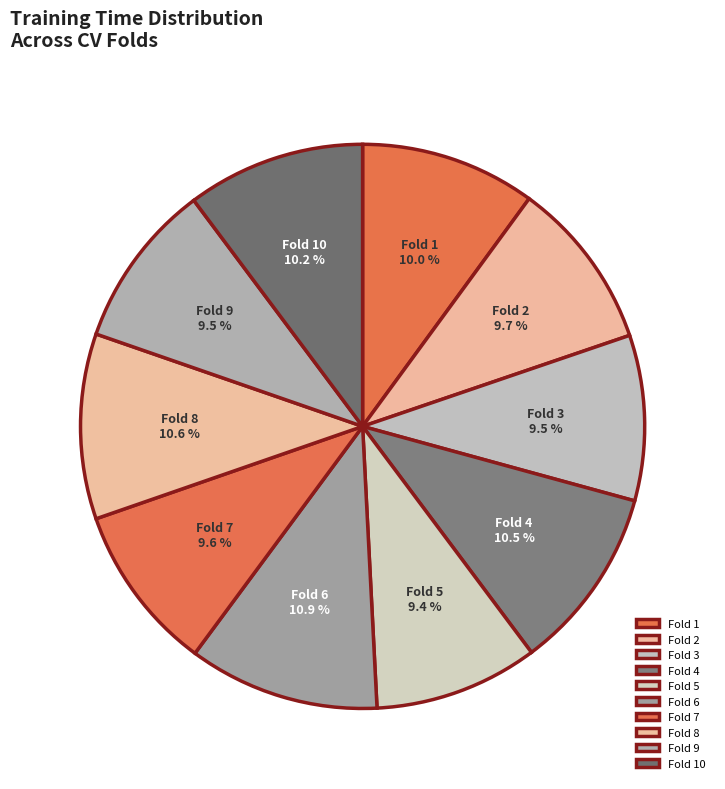

Which has a higher value, Fold 1 or Fold 5?

Fold 1